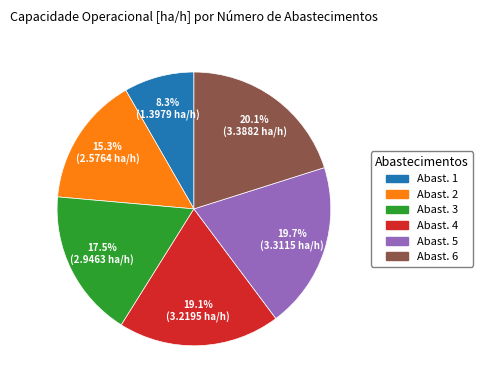

How many segments does this pie chart have?

6